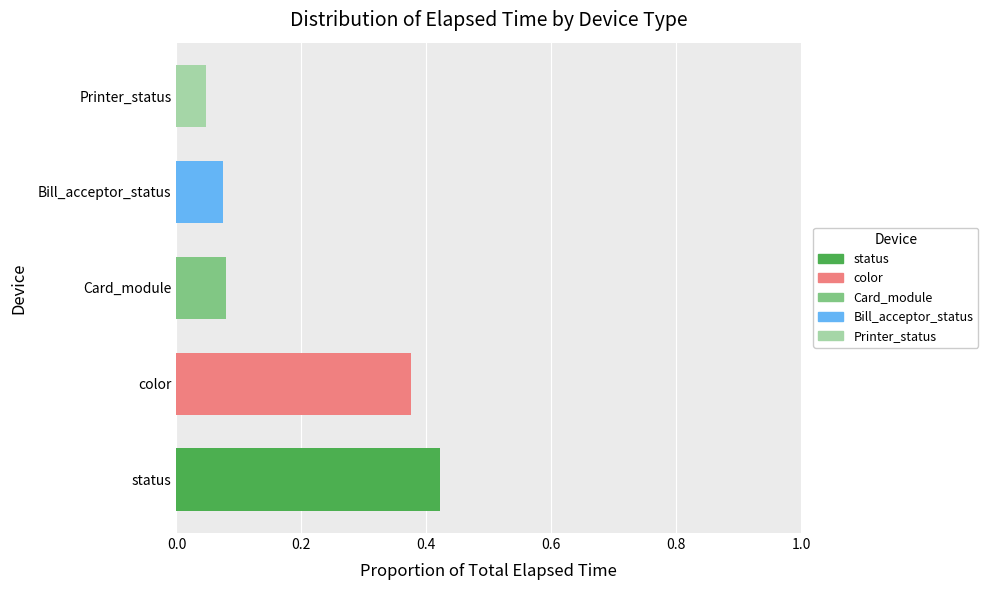

The status series shows 0.8 at status. True or false?

False